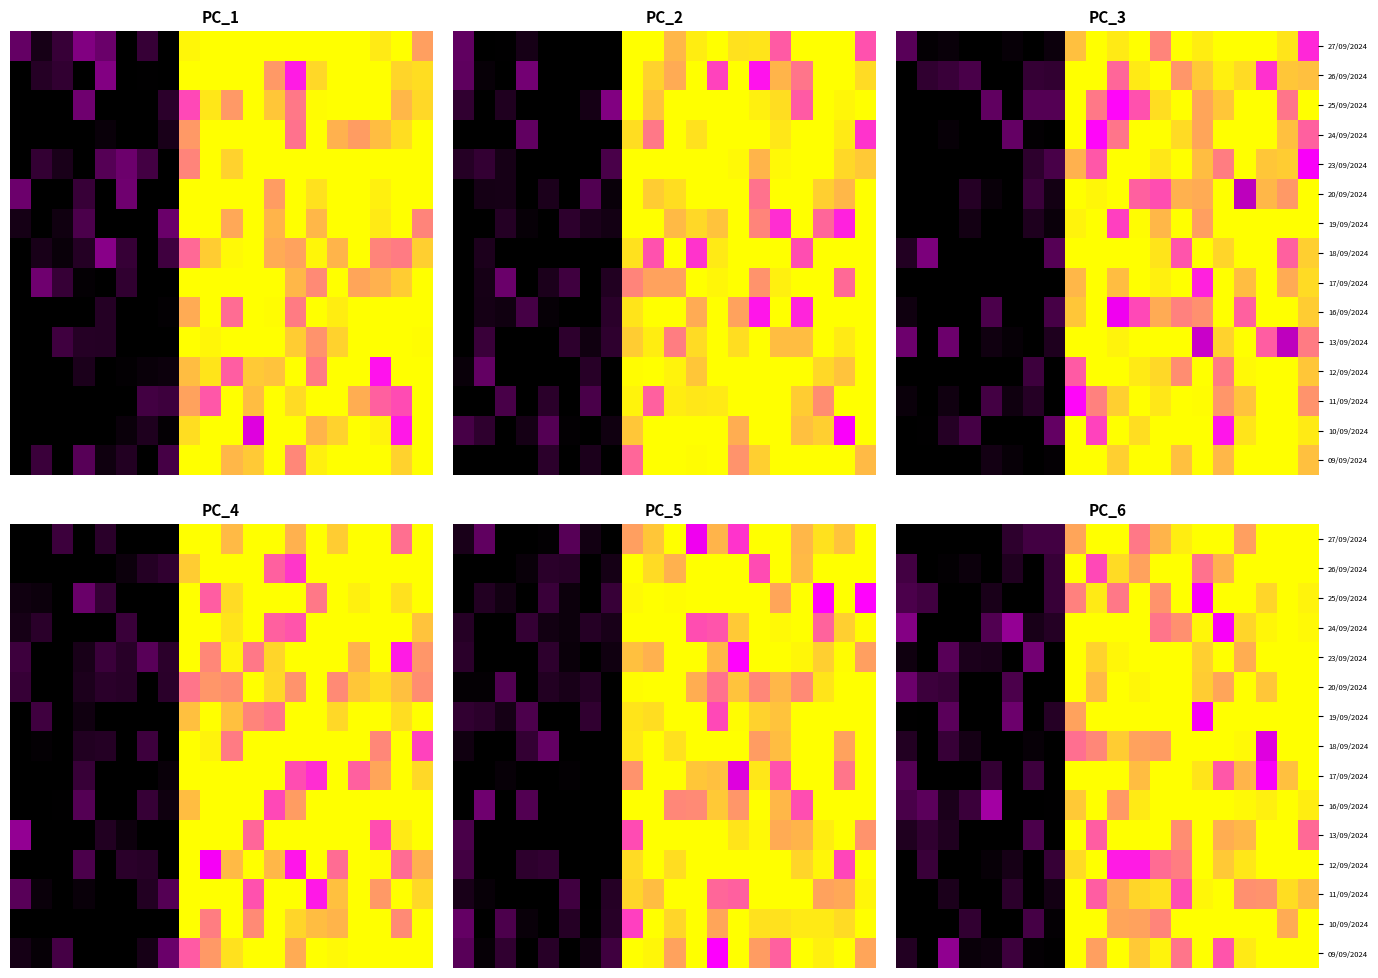

Count the number of data series in this chart.

15